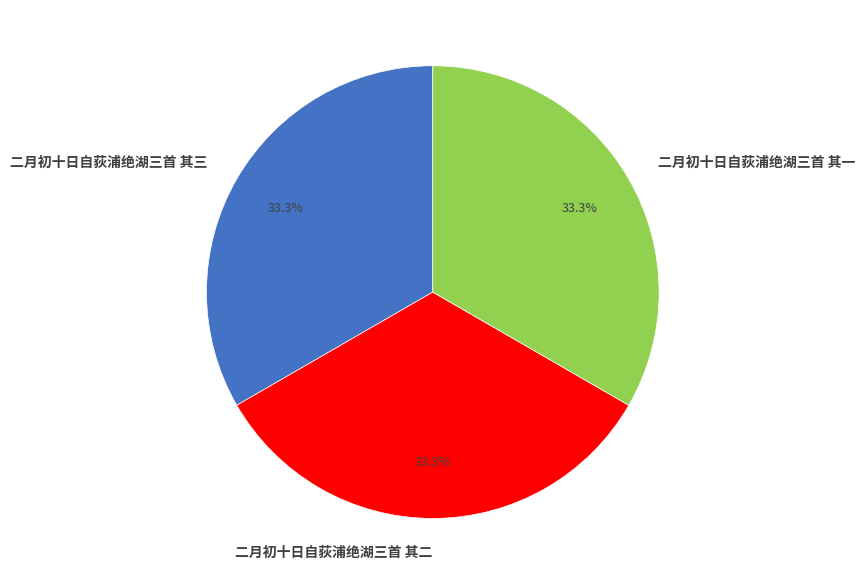

True or false: 二月初十日自荻浦绝湖三首 其二 accounts for 25% of the total.

False